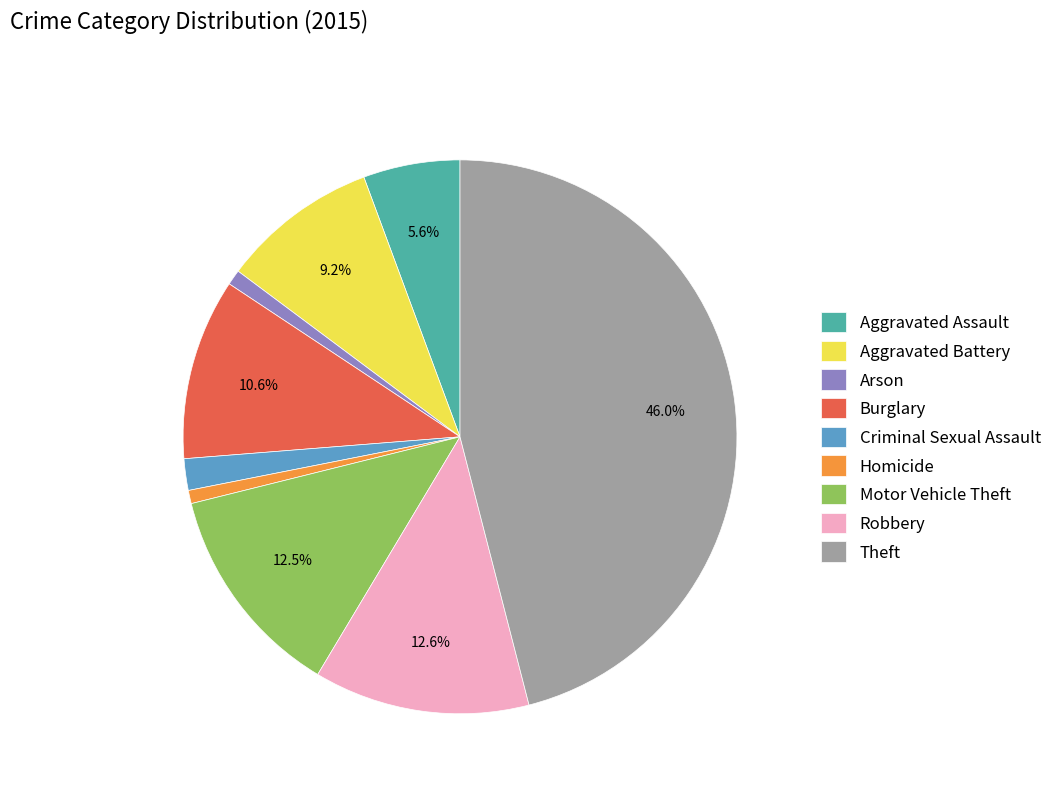

Which category has the biggest portion of the pie?

Theft